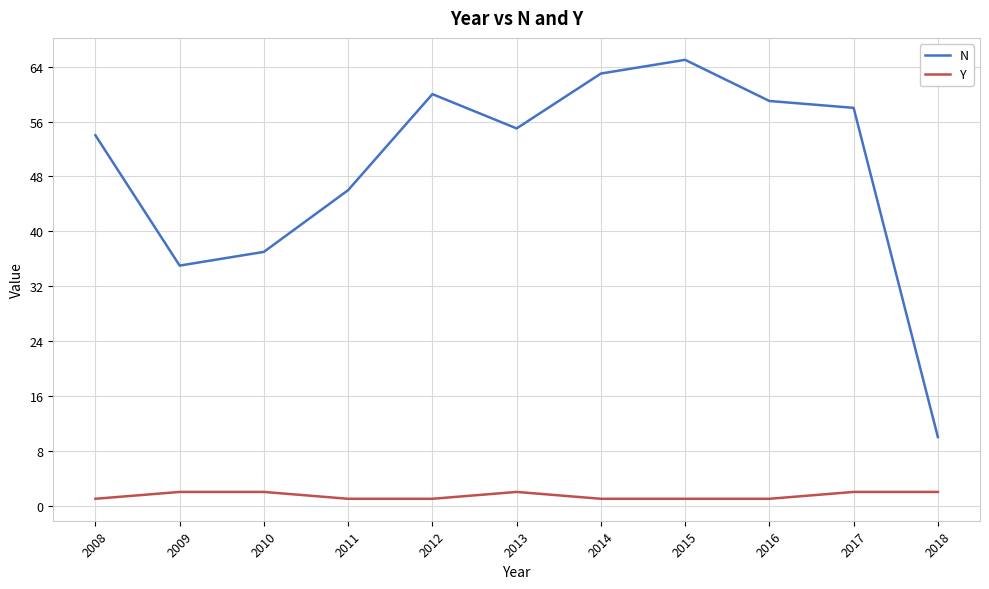

At 2018, list the series in order from largest to smallest.

N, Y